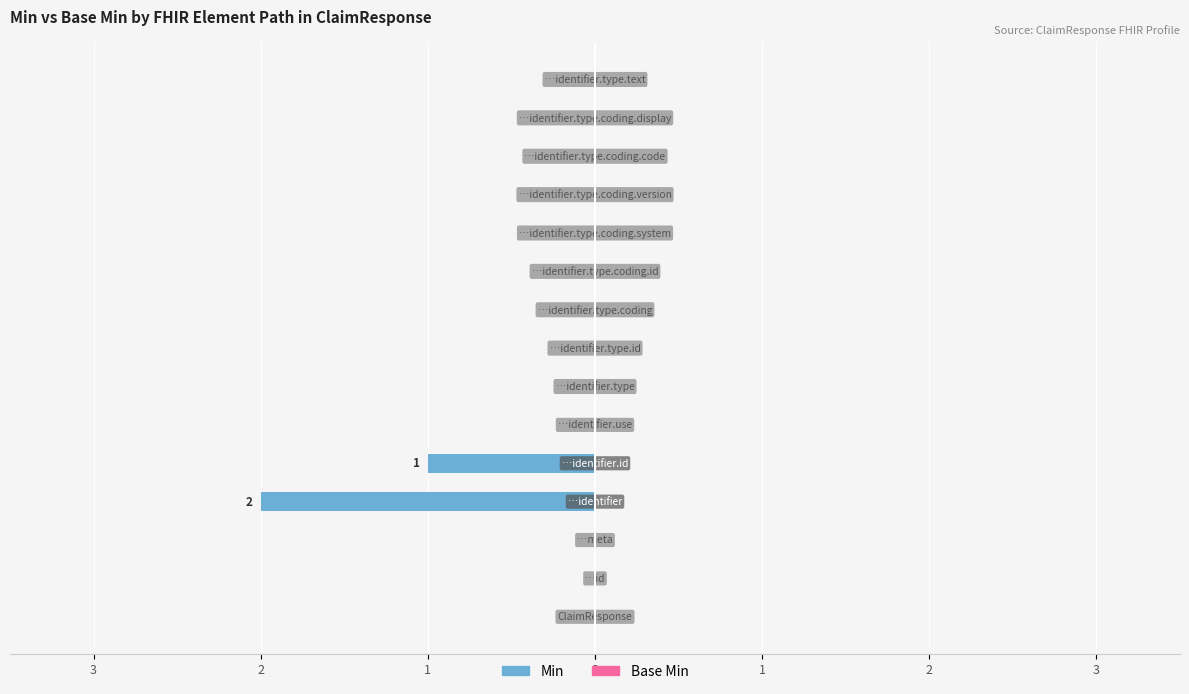

At how many categories does at least one series exceed 0?

2